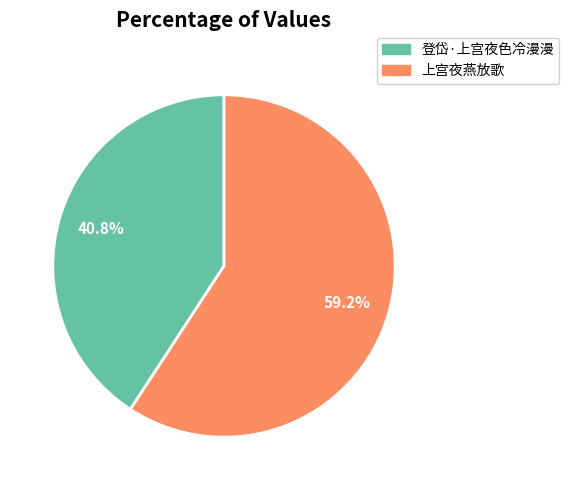

To the nearest percent, what is the difference between the 登岱·上宫夜色冷漫漫 and 上宫夜燕放歌 slice percentages?

18%